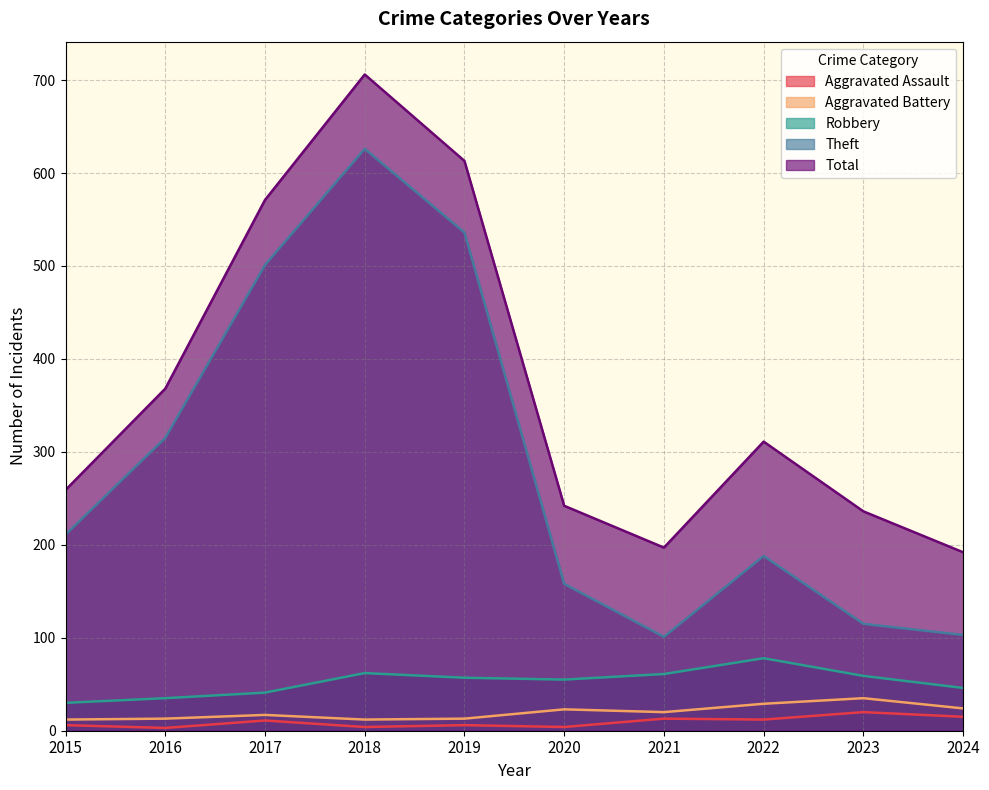

Which series has the largest total across all categories?

Total